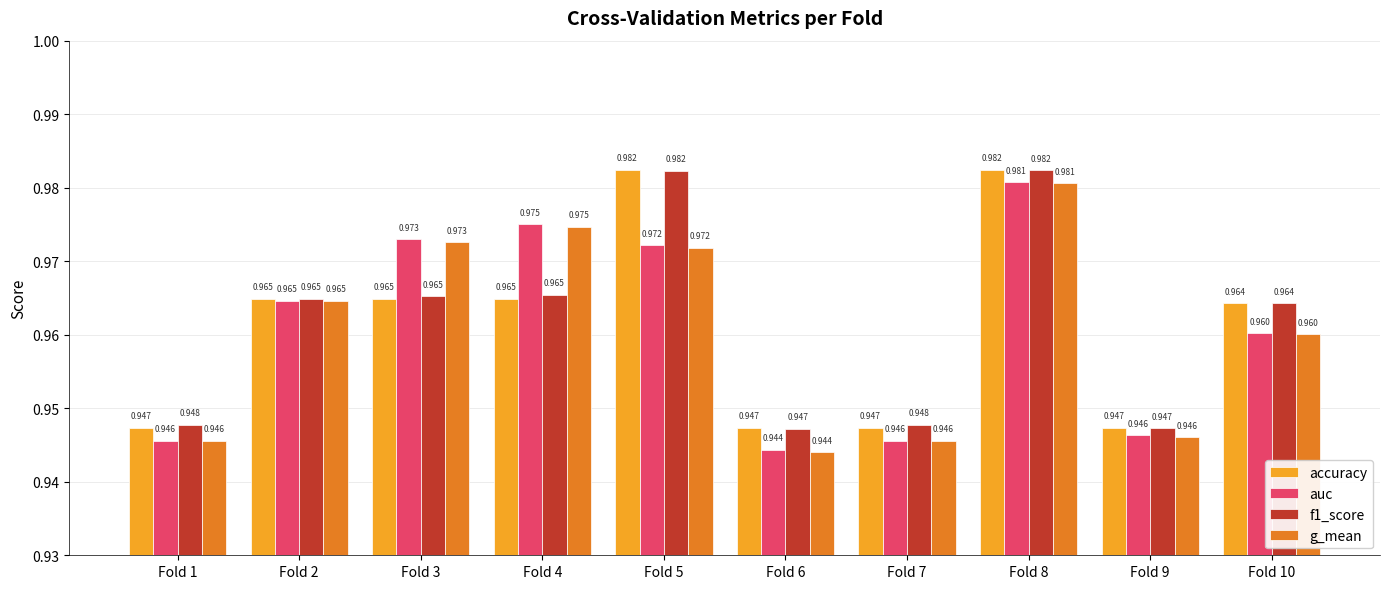

Is the value of auc at Fold 9 greater than the value of accuracy at Fold 8?

No